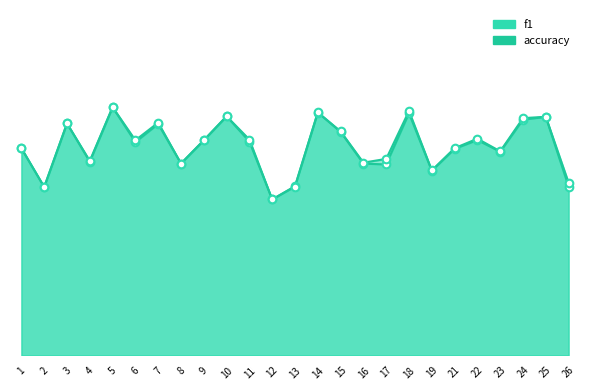

At which category is the sum across all series the highest?

5